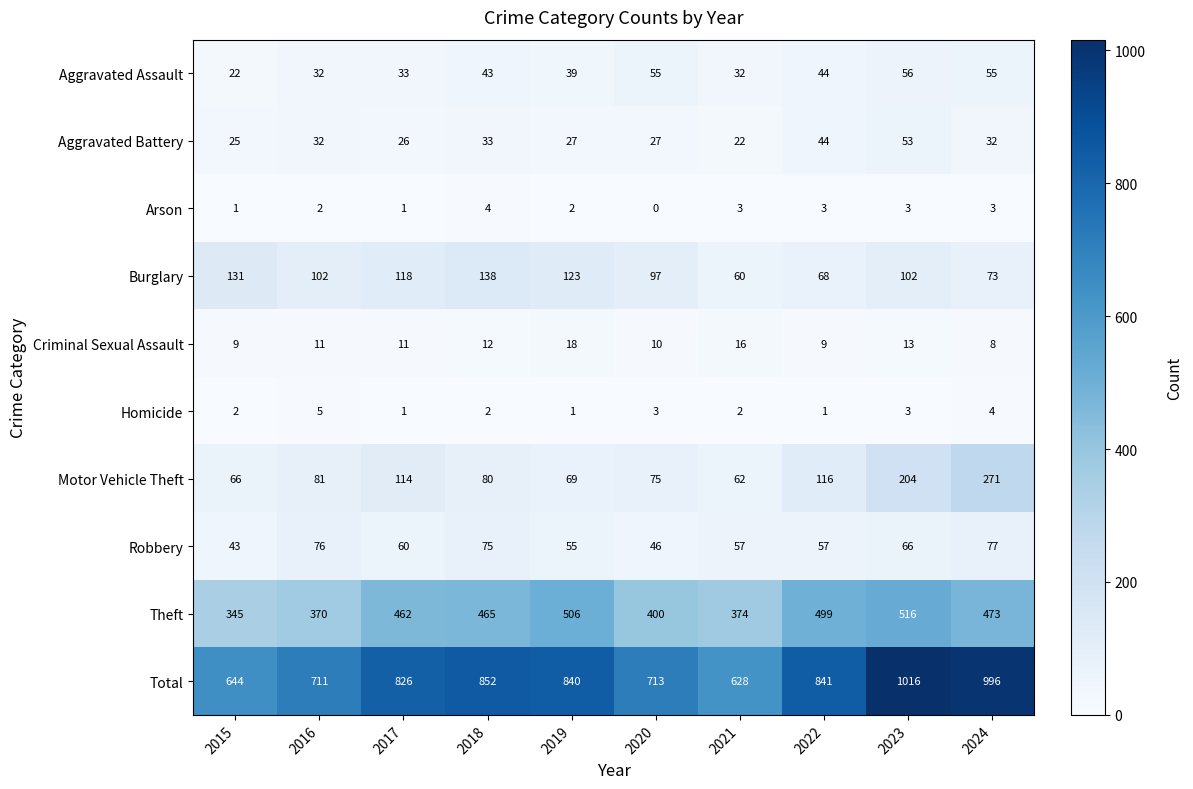

The Criminal Sexual Assault series shows 17 at 2017. True or false?

False